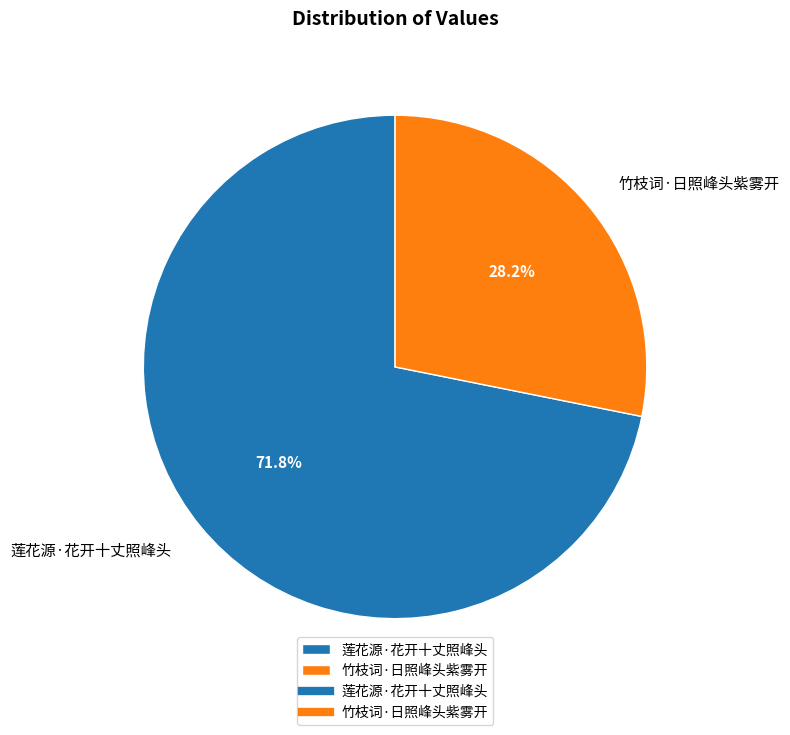

Which category has the smallest portion of the pie?

竹枝词·日照峰头紫雾开